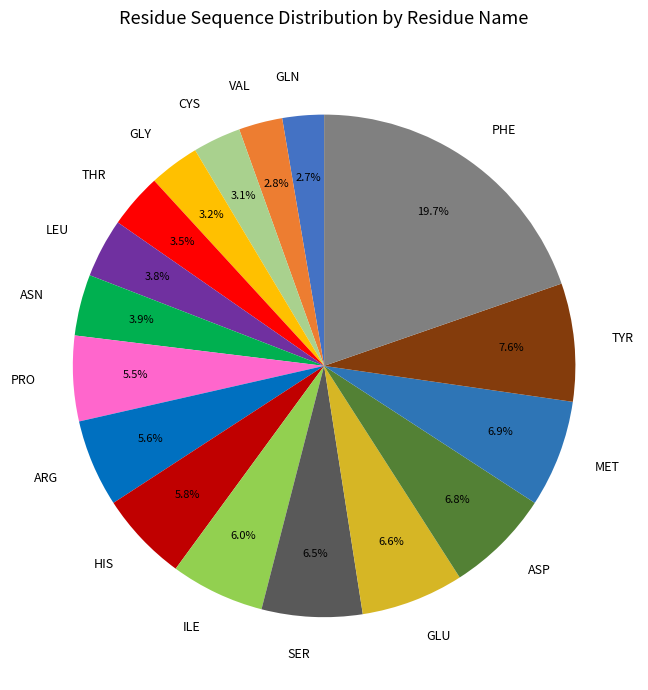

What is the ratio of the value at GLU to the value at SER?

1.0